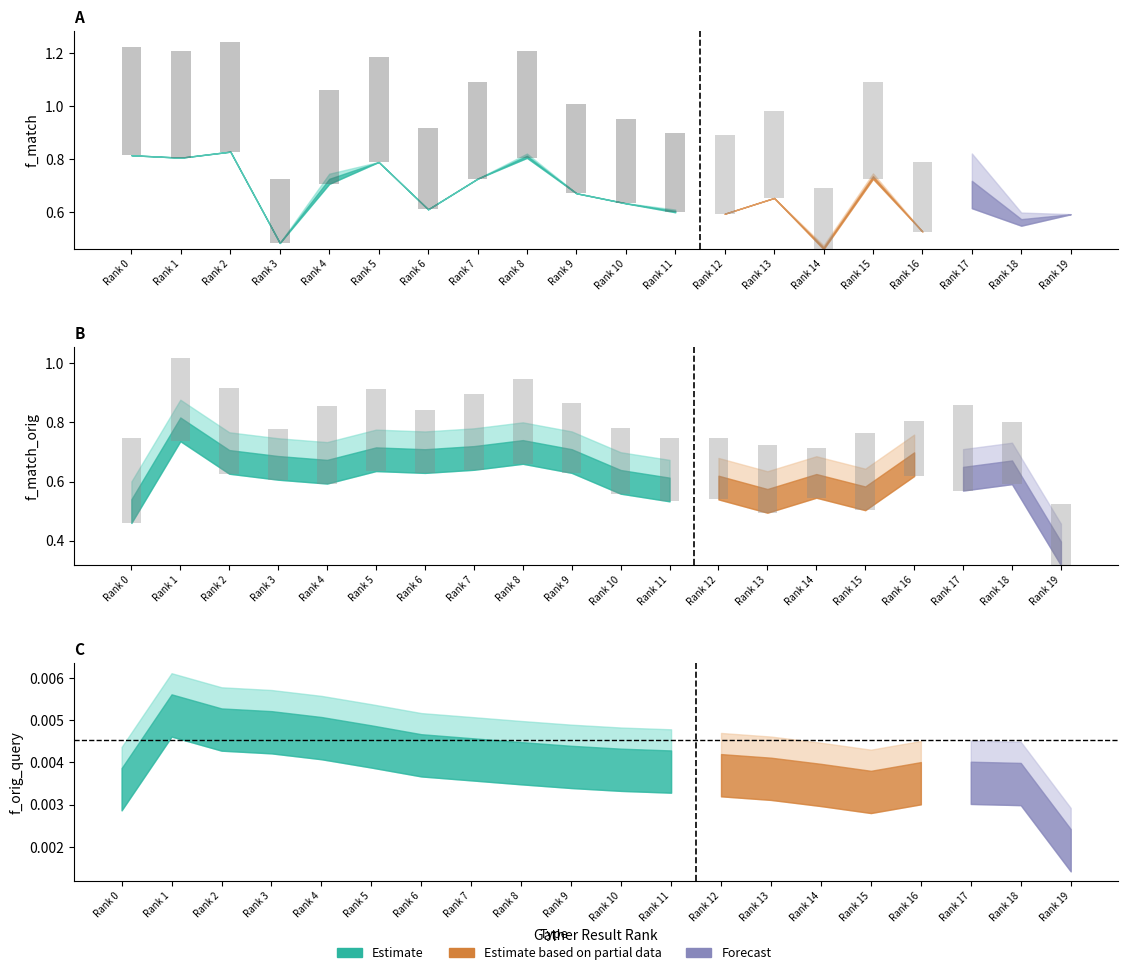

Reading left to right, what are all the values shown in this chart?

f_match: Rank 0=0.8	Rank 1=0.8	Rank 2=0.8	Rank 3=0.5	Rank 4=0.7	Rank 5=0.8	Rank 6=0.6	Rank 7=0.7	Rank 8=0.8	Rank 9=0.7	Rank 10=0.6	Rank 11=0.6	Rank 12=0.6	Rank 13=0.7	Rank 14=0.5	Rank 15=0.7	Rank 16=0.5	Rank 17=0.6	Rank 18=0.5	Rank 19=0.6
f_match_orig: Rank 0=0.8	Rank 1=0.8	Rank 2=0.8	Rank 3=0.5	Rank 4=0.7	Rank 5=0.8	Rank 6=0.6	Rank 7=0.7	Rank 8=0.8	Rank 9=0.7	Rank 10=0.6	Rank 11=0.6	Rank 12=0.6	Rank 13=0.7	Rank 14=0.5	Rank 15=0.7	Rank 16=0.5	Rank 17=0.8	Rank 18=0.6	Rank 19=0.6
f_orig_query: Rank 0=0.0	Rank 1=0.0	Rank 2=0.0	Rank 3=0.0	Rank 4=0.0	Rank 5=0.0	Rank 6=0.0	Rank 7=0.0	Rank 8=0.0	Rank 9=0.0	Rank 10=0.0	Rank 11=0.0	Rank 12=0.0	Rank 13=0.0	Rank 14=0.0	Rank 15=0.0	Rank 16=0.0	Rank 17=0.0	Rank 18=0.0	Rank 19=0.0